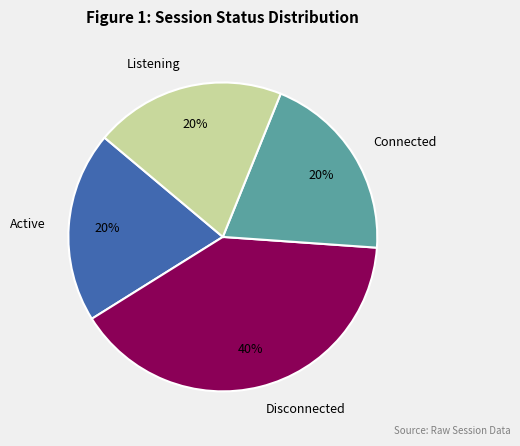

True or false: Active accounts for 20% of the total.

True